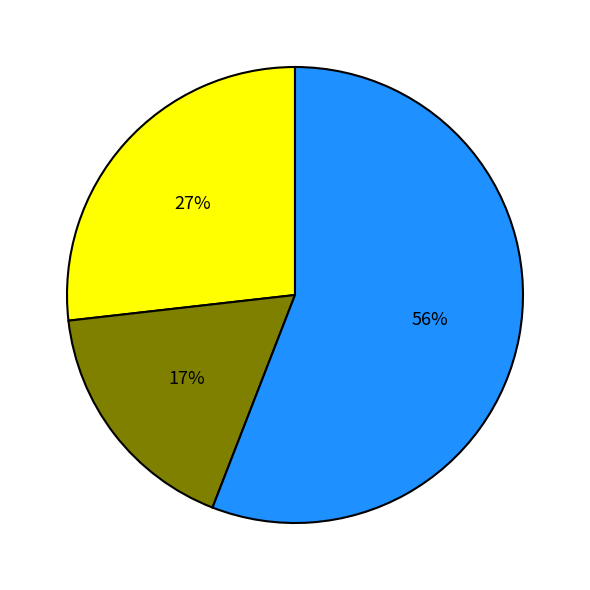

To the nearest percent, what is the difference between the largest and smallest slice percentages?

39%